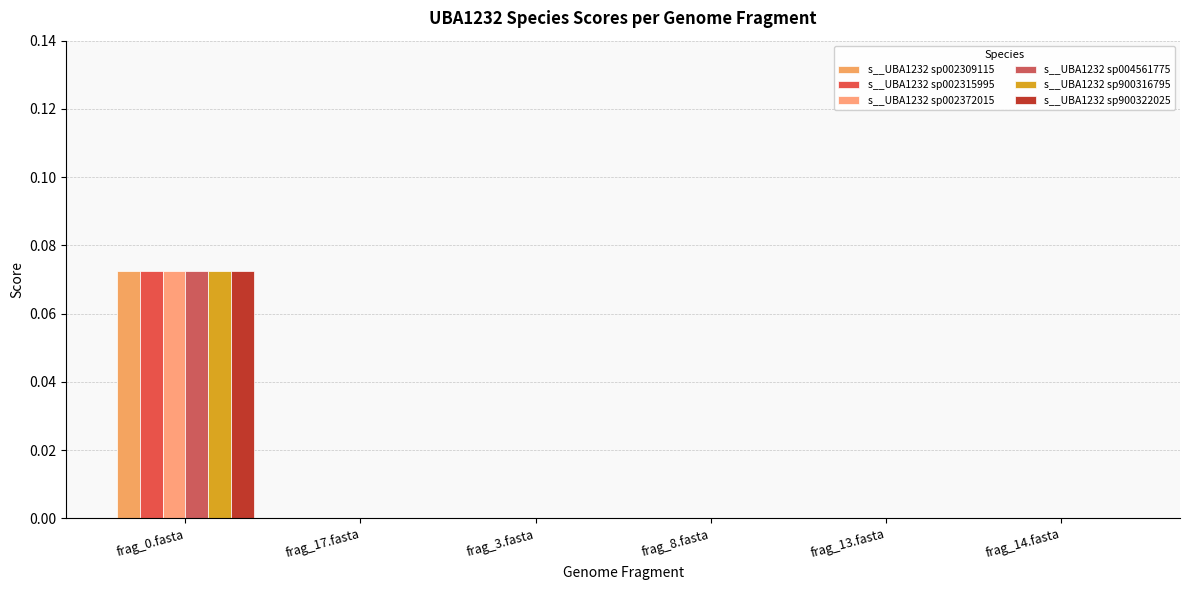

What is the sum of all s__UBA1232 sp900322025 values?

0.1